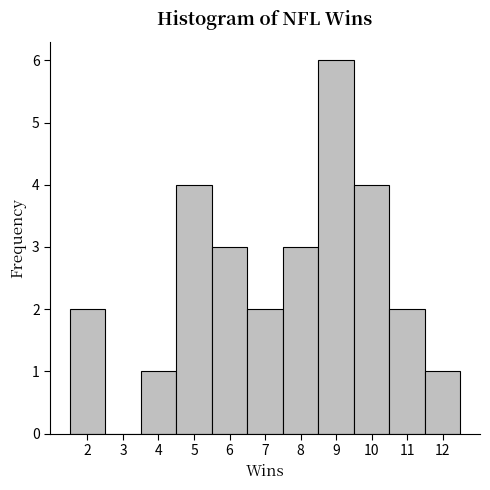

How tall is the bar that spans 3.5 to 4.5 on the x-axis? The values are not printed on the chart, so give them approximately, as read against the axis.

1